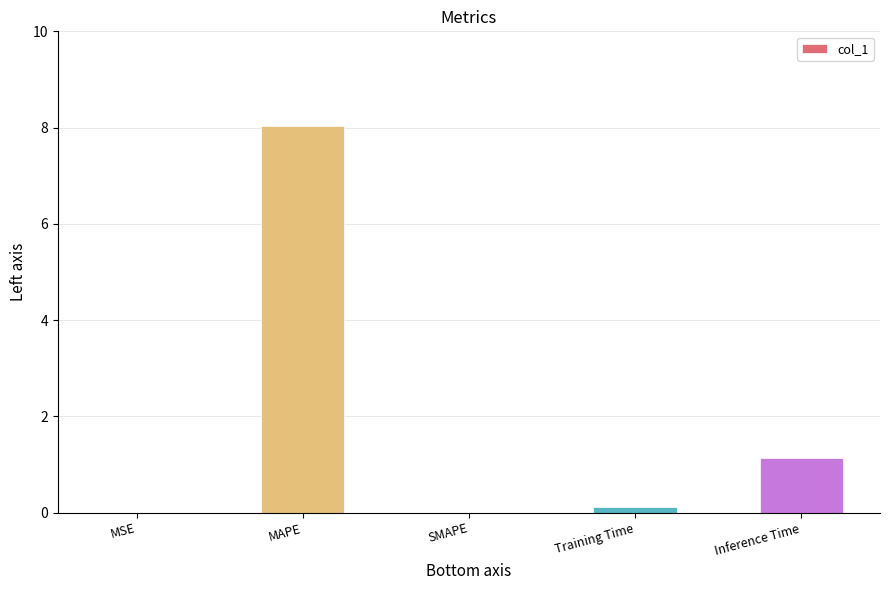

Is it true that the value at Inference Time is 1.1?

True